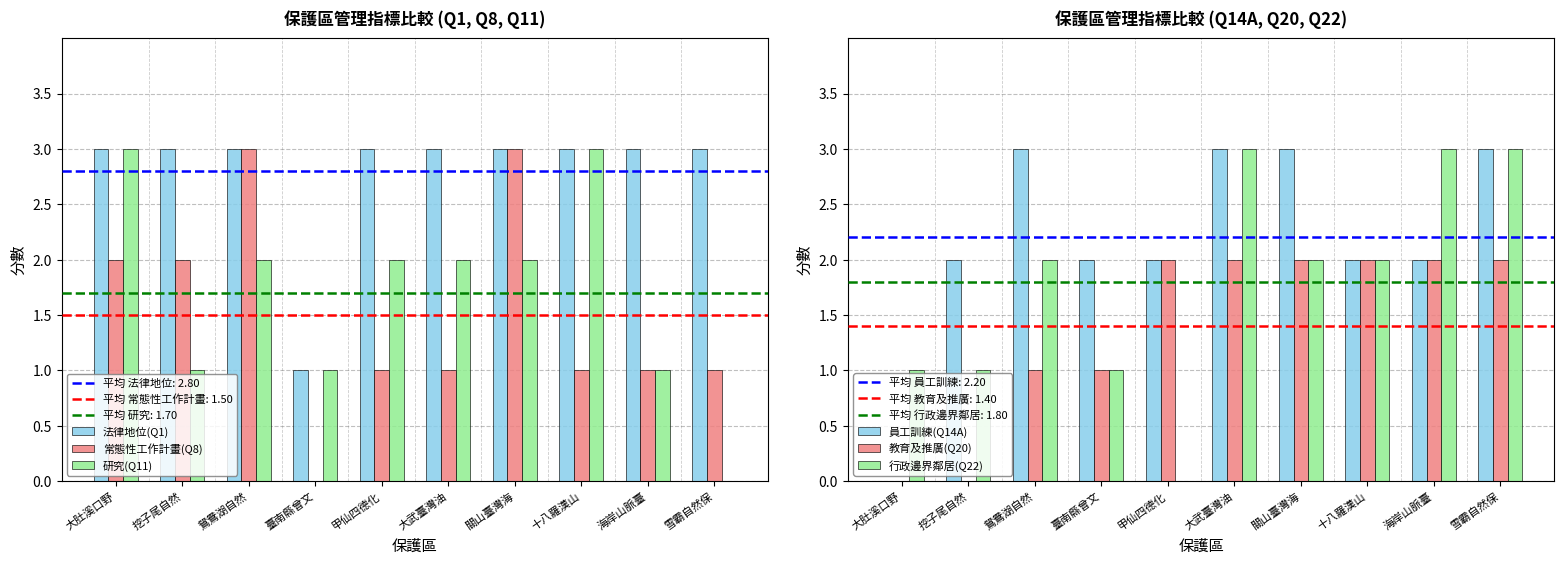

What is the sum of all 法律地位(Q1) values?

28